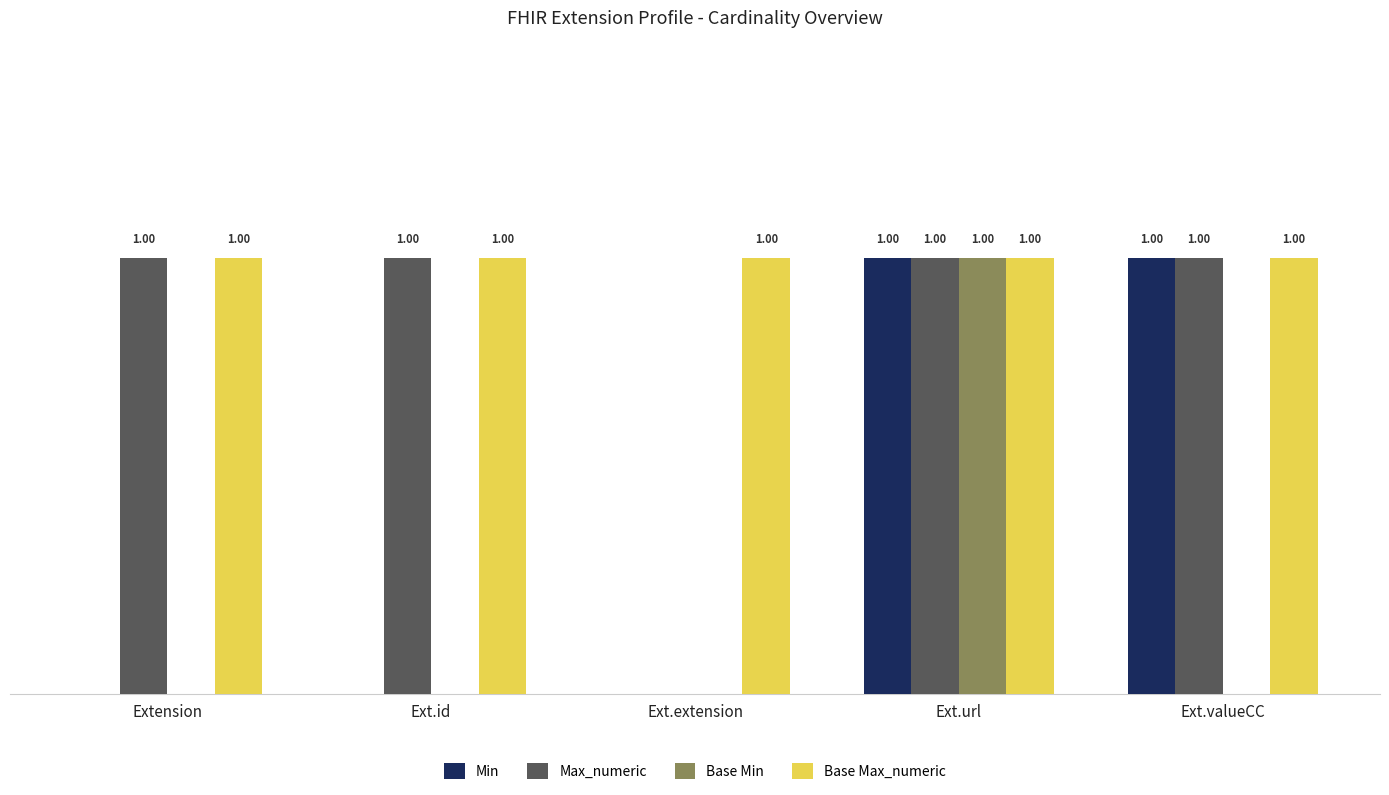

Which series has the largest total across all categories?

Base Max_numeric